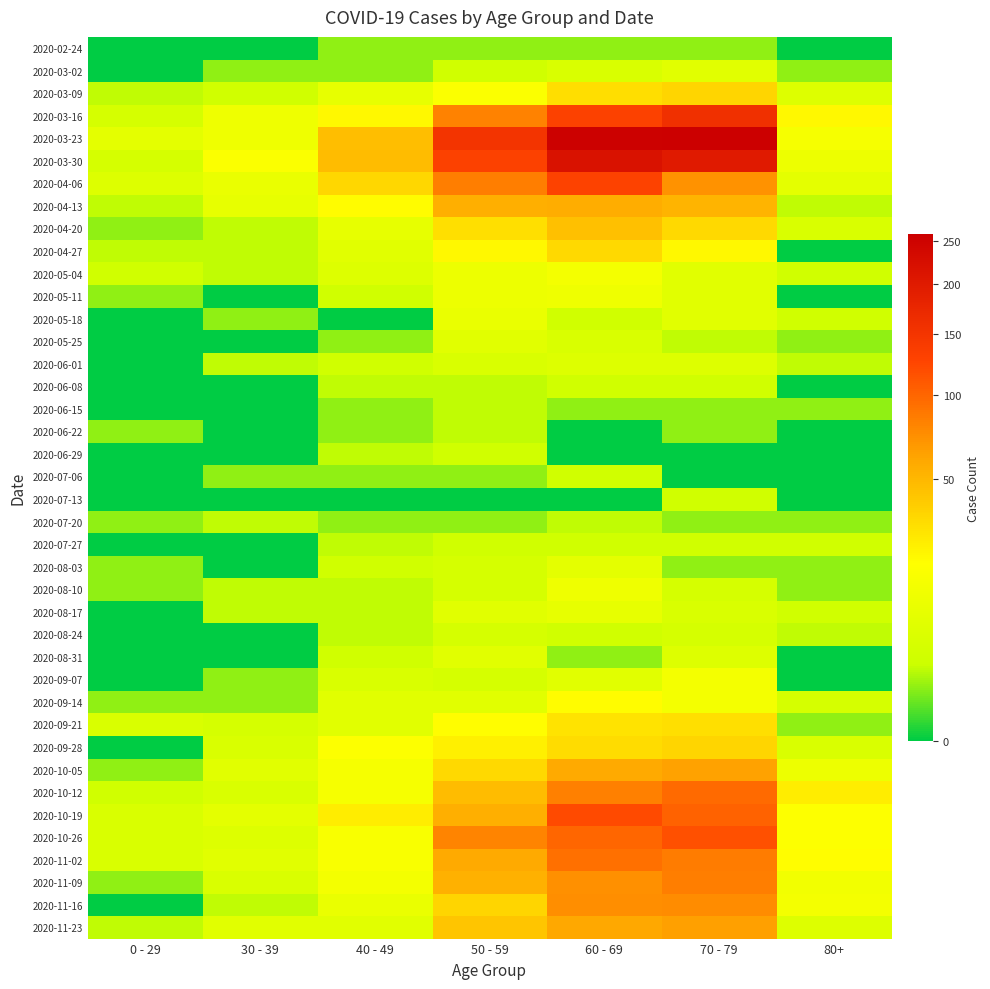

Reading right to left, what are all the values shown in this chart?

2020-02-24: 80+=0	70 - 79=1	60 - 69=1	50 - 59=1	40 - 49=1	30 - 39=0	0 - 29=0
2020-03-02: 80+=1	70 - 79=7	60 - 69=5	50 - 59=3	40 - 49=1	30 - 39=1	0 - 29=0
2020-03-09: 80+=6	70 - 79=35	60 - 69=31	50 - 59=17	40 - 49=9	30 - 39=3	0 - 29=2
2020-03-16: 80+=21	70 - 79=158	60 - 69=130	50 - 59=81	40 - 49=21	30 - 39=12	0 - 29=4
2020-03-23: 80+=15	70 - 79=259	60 - 69=255	50 - 59=151	40 - 49=46	30 - 39=12	0 - 29=8
2020-03-30: 80+=11	70 - 79=199	60 - 69=216	50 - 59=131	40 - 49=47	30 - 39=17	0 - 29=4
2020-04-06: 80+=8	70 - 79=71	60 - 69=129	50 - 59=83	40 - 49=34	30 - 39=10	0 - 29=6
2020-04-13: 80+=2	70 - 79=52	60 - 69=56	50 - 59=55	40 - 49=20	30 - 39=9	0 - 29=2
2020-04-20: 80+=5	70 - 79=33	60 - 69=45	50 - 59=30	40 - 49=9	30 - 39=2	0 - 29=1
2020-04-27: 80+=0	70 - 79=21	60 - 69=33	50 - 59=21	40 - 49=7	30 - 39=2	0 - 29=2
2020-05-04: 80+=3	70 - 79=7	60 - 69=14	50 - 59=11	40 - 49=6	30 - 39=2	0 - 29=3
2020-05-11: 80+=0	70 - 79=7	60 - 69=12	50 - 59=11	40 - 49=3	30 - 39=0	0 - 29=1
2020-05-18: 80+=3	70 - 79=7	60 - 69=3	50 - 59=10	40 - 49=0	30 - 39=1	0 - 29=0
2020-05-25: 80+=1	70 - 79=2	60 - 69=5	50 - 59=7	40 - 49=1	30 - 39=0	0 - 29=0
2020-06-01: 80+=2	70 - 79=6	60 - 69=6	50 - 59=5	40 - 49=3	30 - 39=2	0 - 29=0
2020-06-08: 80+=0	70 - 79=3	60 - 69=3	50 - 59=2	40 - 49=2	30 - 39=0	0 - 29=0
2020-06-15: 80+=1	70 - 79=1	60 - 69=1	50 - 59=2	40 - 49=1	30 - 39=0	0 - 29=0
2020-06-22: 80+=0	70 - 79=1	60 - 69=0	50 - 59=2	40 - 49=1	30 - 39=0	0 - 29=1
2020-06-29: 80+=0	70 - 79=0	60 - 69=0	50 - 59=3	40 - 49=2	30 - 39=0	0 - 29=0
2020-07-06: 80+=0	70 - 79=0	60 - 69=3	50 - 59=1	40 - 49=1	30 - 39=1	0 - 29=0
2020-07-13: 80+=0	70 - 79=3	60 - 69=0	50 - 59=0	40 - 49=0	30 - 39=0	0 - 29=0
2020-07-20: 80+=1	70 - 79=1	60 - 69=2	50 - 59=1	40 - 49=1	30 - 39=2	0 - 29=1
2020-07-27: 80+=3	70 - 79=3	60 - 69=3	50 - 59=3	40 - 49=2	30 - 39=0	0 - 29=0
2020-08-03: 80+=1	70 - 79=1	60 - 69=8	50 - 59=4	40 - 49=3	30 - 39=0	0 - 29=1
2020-08-10: 80+=1	70 - 79=4	60 - 69=12	50 - 59=4	40 - 49=2	30 - 39=2	0 - 29=1
2020-08-17: 80+=3	70 - 79=5	60 - 69=9	50 - 59=7	40 - 49=2	30 - 39=2	0 - 29=0
2020-08-24: 80+=2	70 - 79=4	60 - 69=3	50 - 59=4	40 - 49=2	30 - 39=0	0 - 29=0
2020-08-31: 80+=0	70 - 79=6	60 - 69=1	50 - 59=7	40 - 49=3	30 - 39=0	0 - 29=0
2020-09-07: 80+=0	70 - 79=14	60 - 69=7	50 - 59=4	40 - 49=5	30 - 39=1	0 - 29=0
2020-09-14: 80+=4	70 - 79=14	60 - 69=20	50 - 59=7	40 - 49=7	30 - 39=1	0 - 29=1
2020-09-21: 80+=1	70 - 79=30	60 - 69=29	50 - 59=19	40 - 49=7	30 - 39=4	0 - 29=5
2020-09-28: 80+=5	70 - 79=35	60 - 69=32	50 - 59=24	40 - 49=18	30 - 39=5	0 - 29=0
2020-10-05: 80+=11	70 - 79=62	60 - 69=58	50 - 59=33	40 - 49=15	30 - 39=7	0 - 29=1
2020-10-12: 80+=25	70 - 79=97	60 - 69=82	50 - 59=47	40 - 49=15	30 - 39=5	0 - 29=3
2020-10-19: 80+=18	70 - 79=102	60 - 69=121	50 - 59=55	40 - 49=25	30 - 39=8	0 - 29=5
2020-10-26: 80+=18	70 - 79=115	60 - 69=100	50 - 59=79	40 - 49=16	30 - 39=6	0 - 29=5
2020-11-02: 80+=19	70 - 79=84	60 - 69=93	50 - 59=58	40 - 49=16	30 - 39=7	0 - 29=5
2020-11-09: 80+=13	70 - 79=83	60 - 69=72	50 - 59=54	40 - 49=14	30 - 39=5	0 - 29=1
2020-11-16: 80+=14	70 - 79=75	60 - 69=73	50 - 59=35	40 - 49=10	30 - 39=2	0 - 29=0
2020-11-23: 80+=6	70 - 79=63	60 - 69=59	50 - 59=43	40 - 49=7	30 - 39=7	0 - 29=2